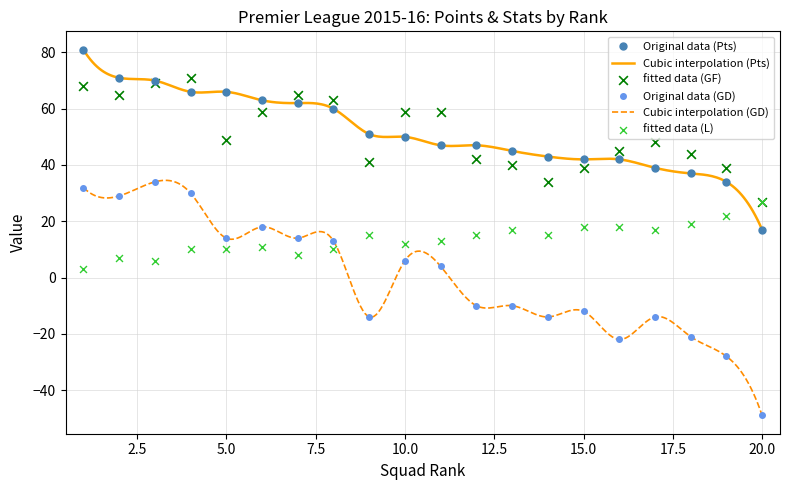

True or false: Original data (GD) has a value of 14 at 5.0.

True